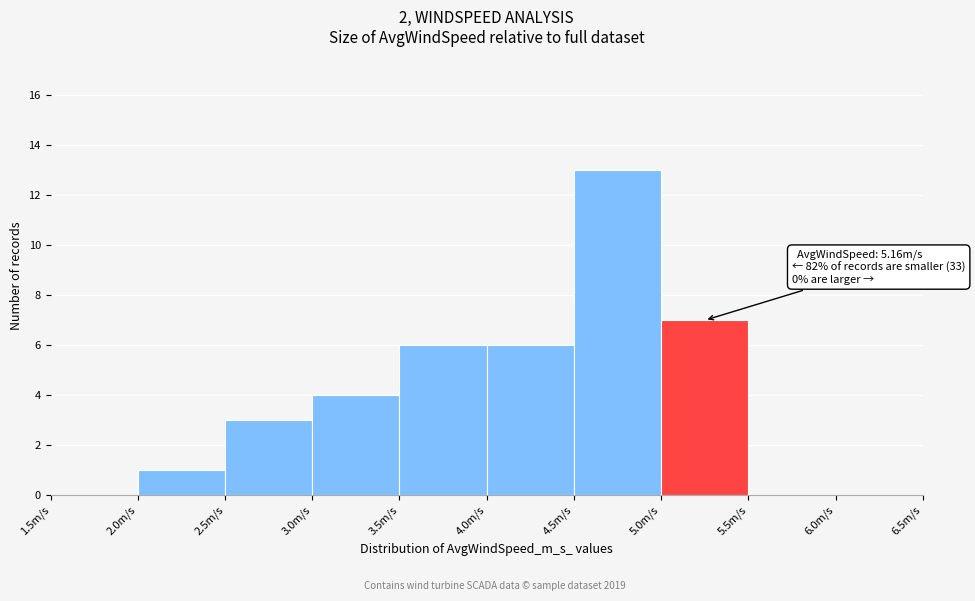

Over which range of the x-axis is the bar tallest?

4.5 to 5.0